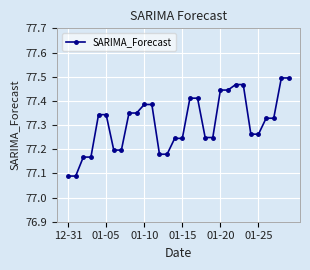

What is the difference between the maximum and second lowest values?

0.4